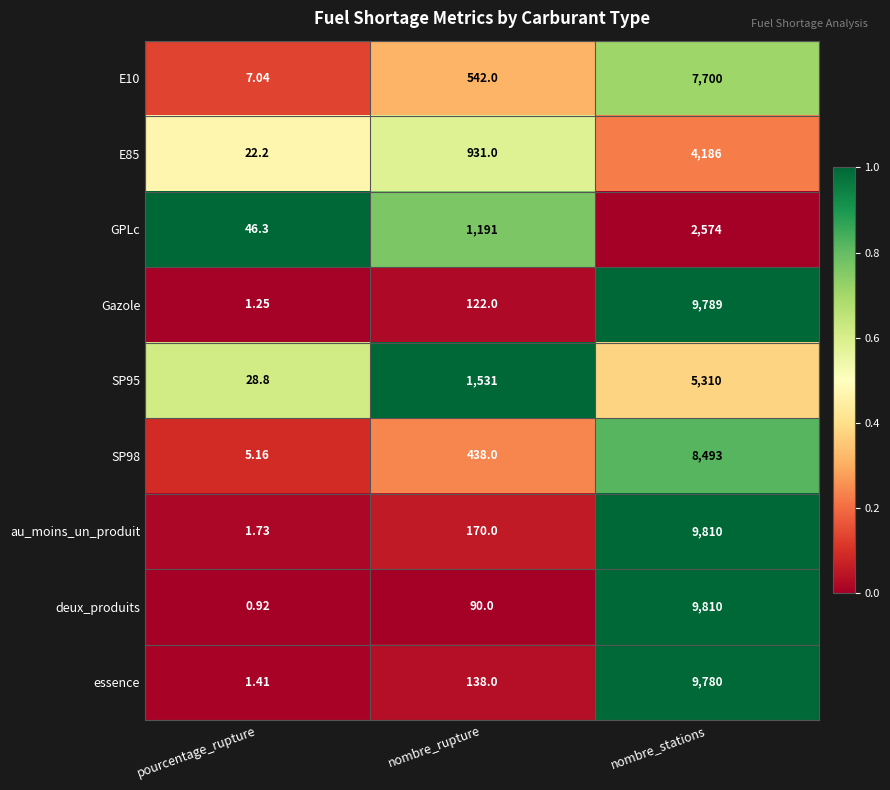

At nombre_rupture, list the series in order from largest to smallest.

SP95, GPLc, E85, E10, SP98, au_moins_un_produit, essence, Gazole, deux_produits